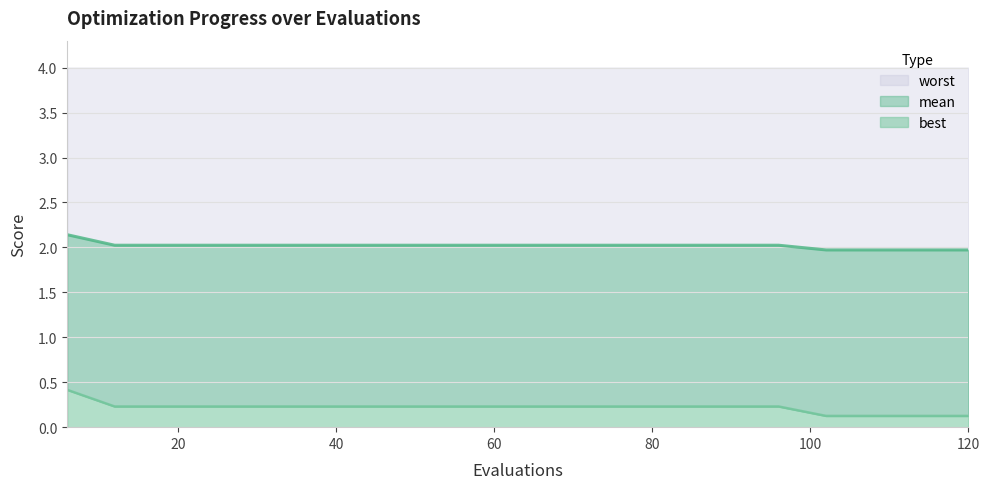

Count the best values in the range 0 to 1.

20